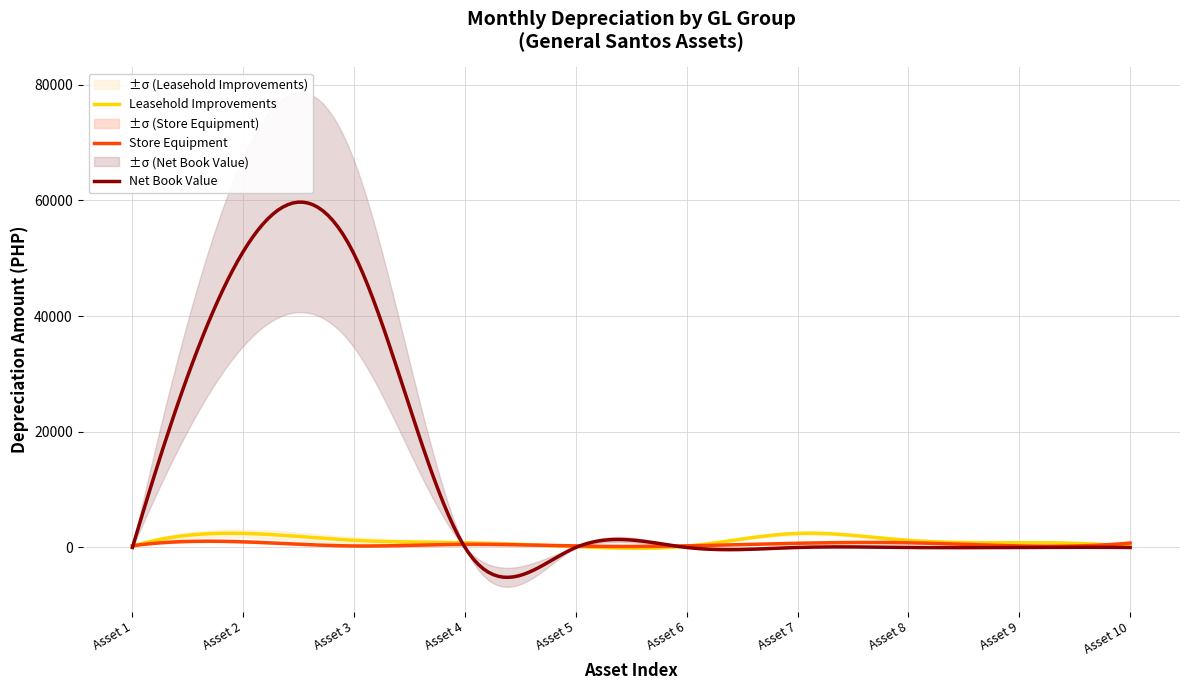

How many series are shown in this chart?

3